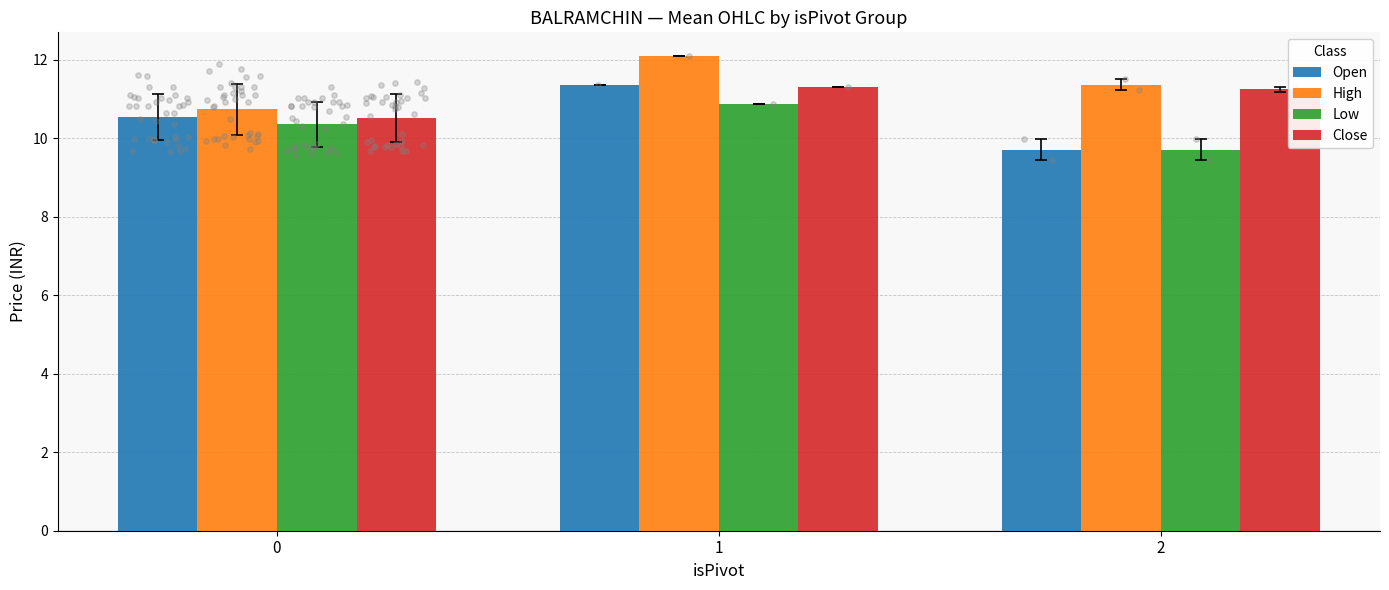

Which series reaches the maximum Y coordinate?

High